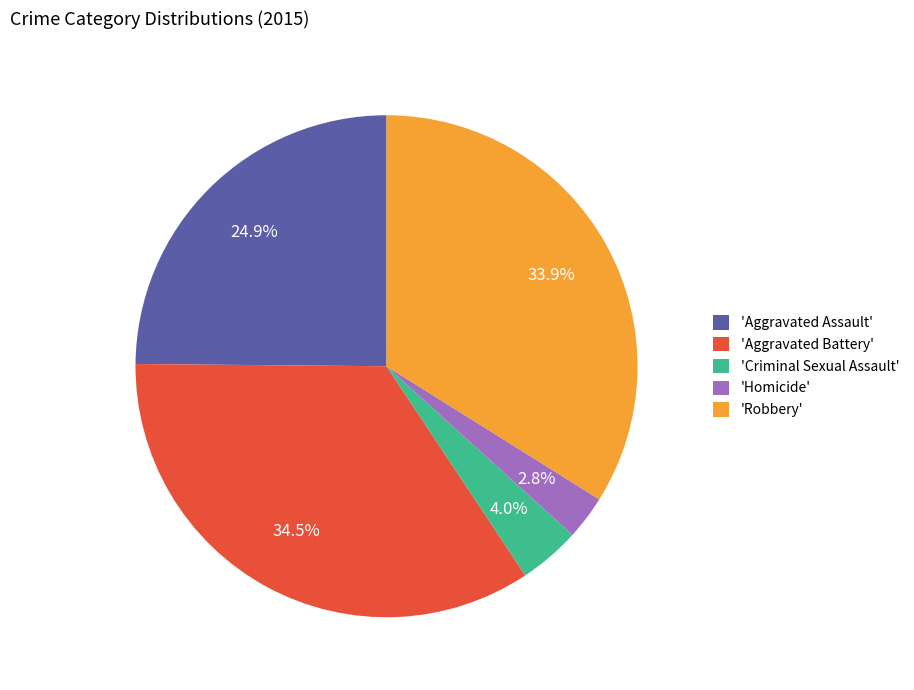

To the nearest percent, what is the difference between the largest and smallest slice percentages?

32%